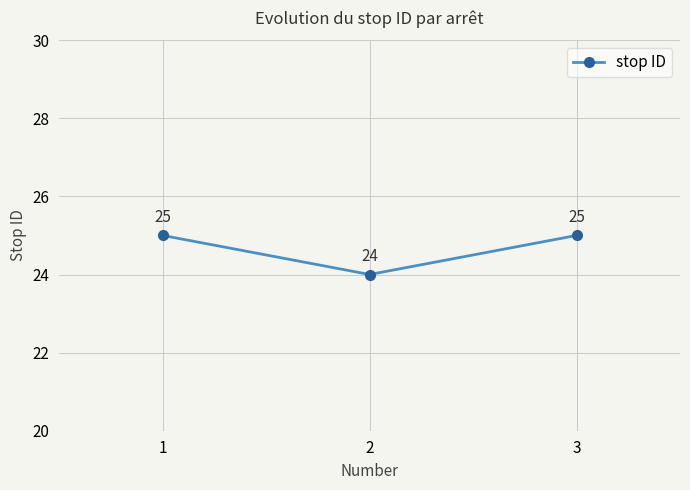

True or false: the data shows 25 at 3.

True